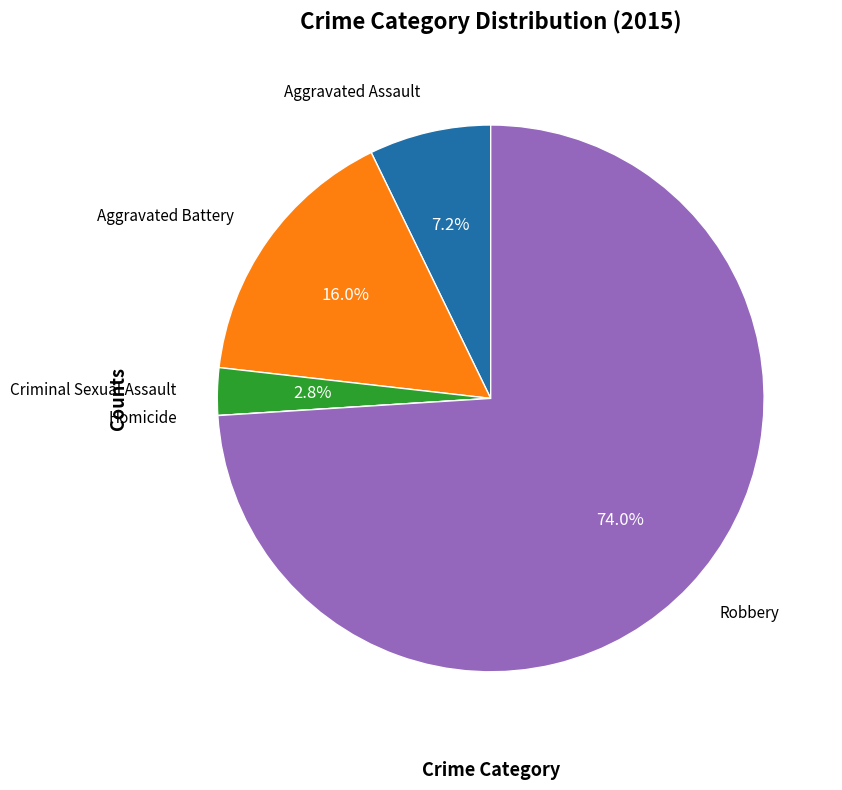

Is there a majority slice in this chart?

Yes